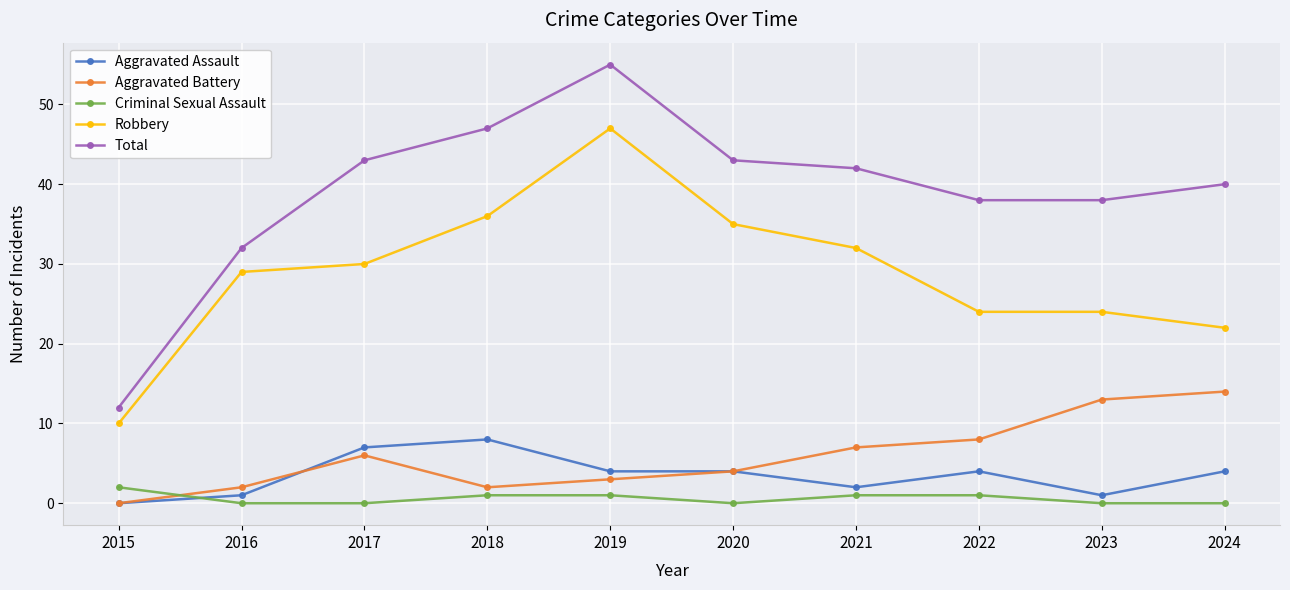

Where is the first local maximum for Total?

2019